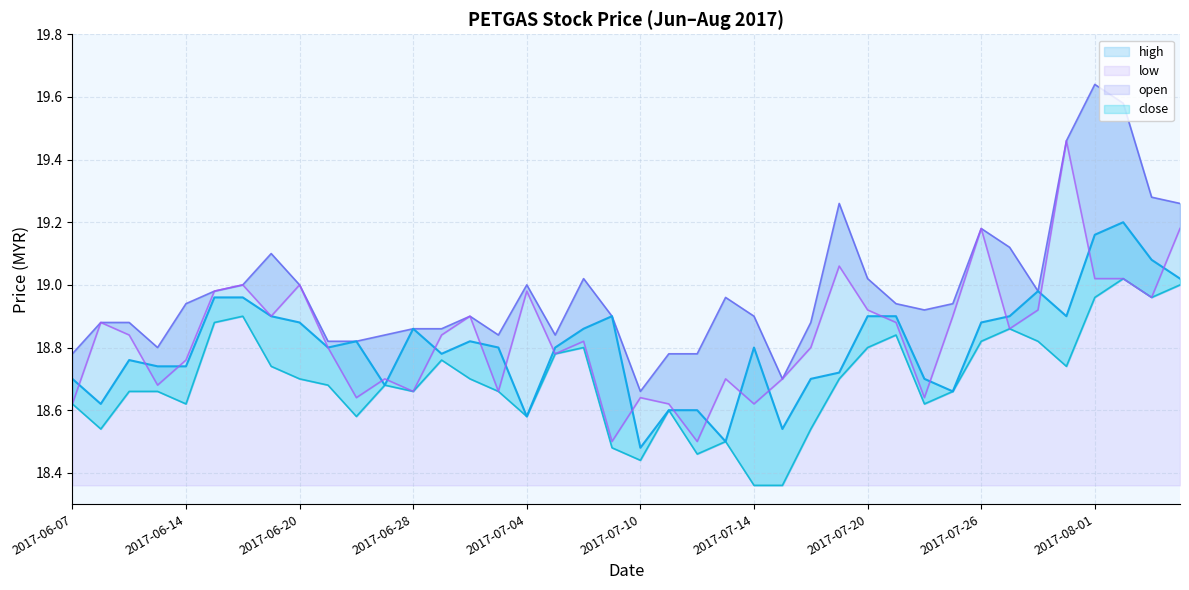

True or false: open and low intersect in this chart.

False